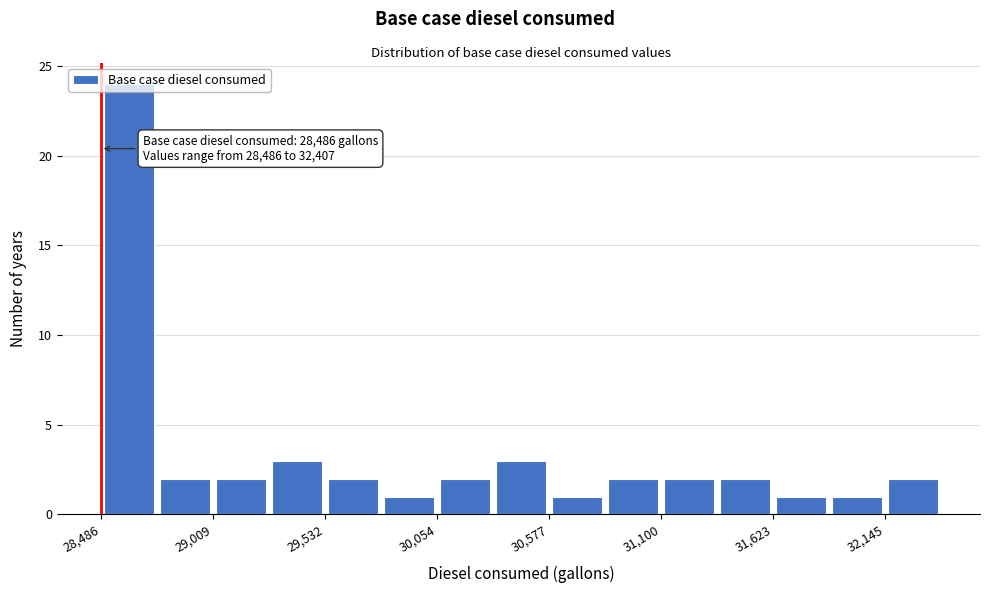

Read against the x-axis, roughly where is the centre of the tallest bar?

28600